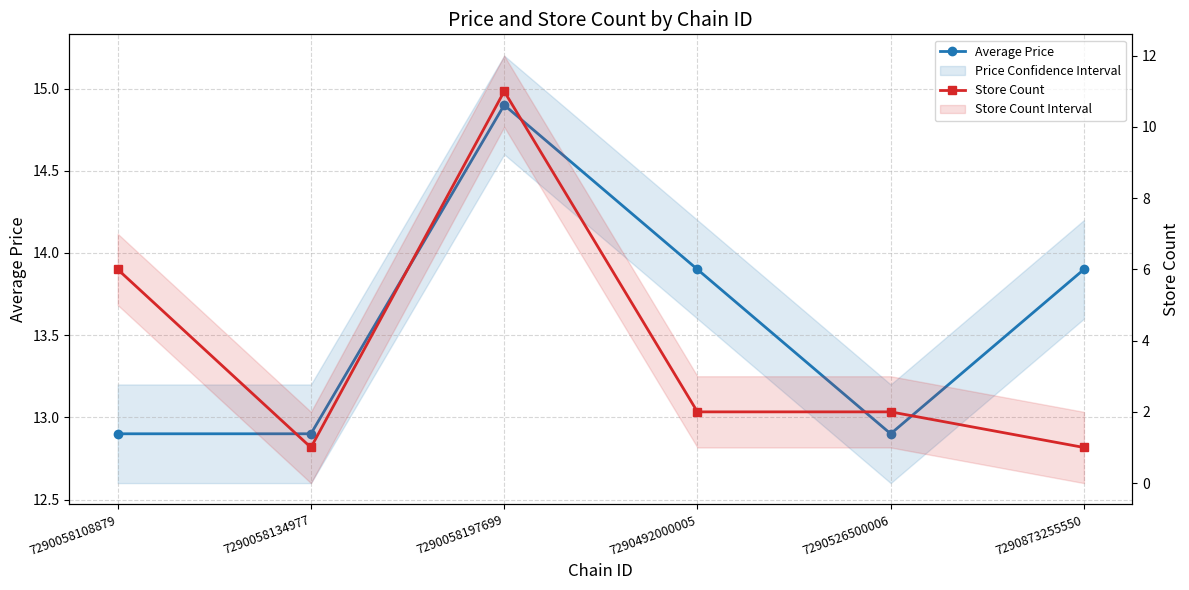

Between 7290873255550 and 7290526500006, which is larger?

7290873255550